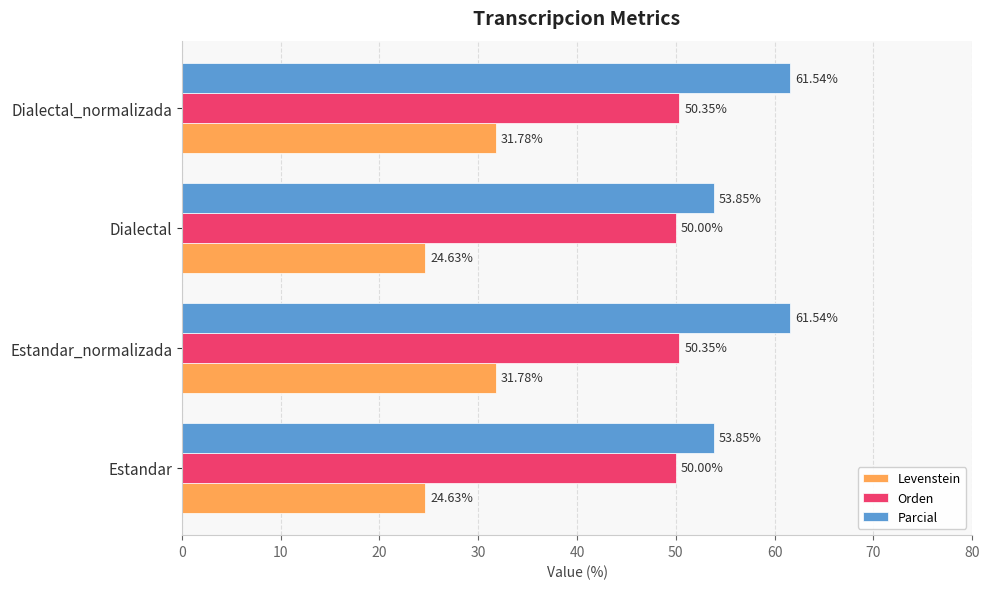

What is the spread (max minus min) of values at Dialectal?

29.2